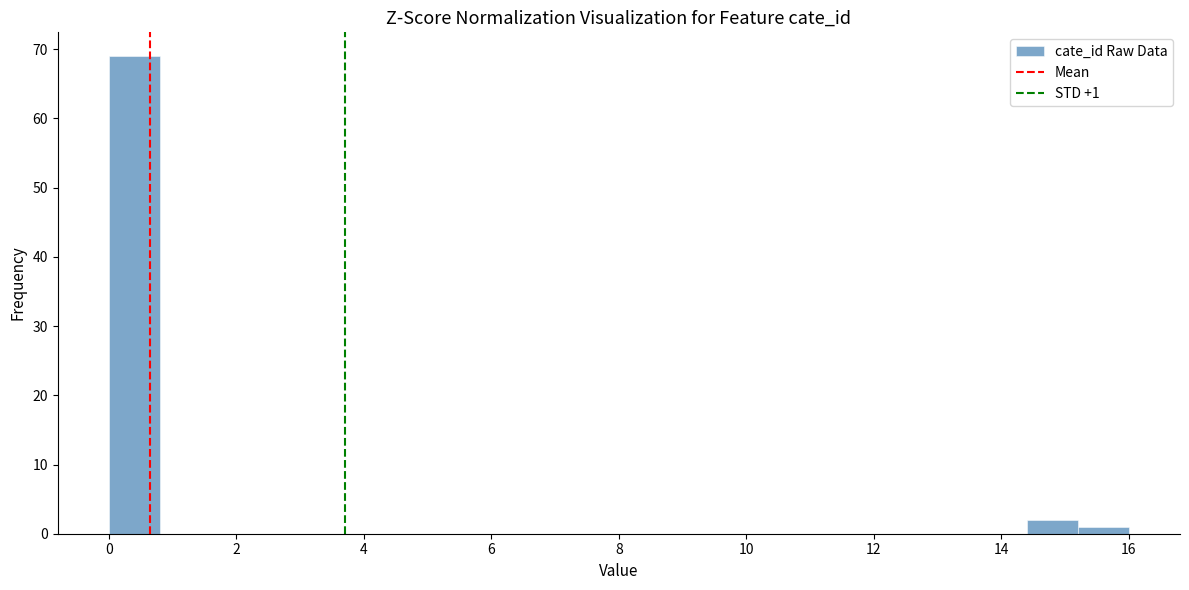

Over which range of the x-axis is the bar tallest?

0.0 to 0.8